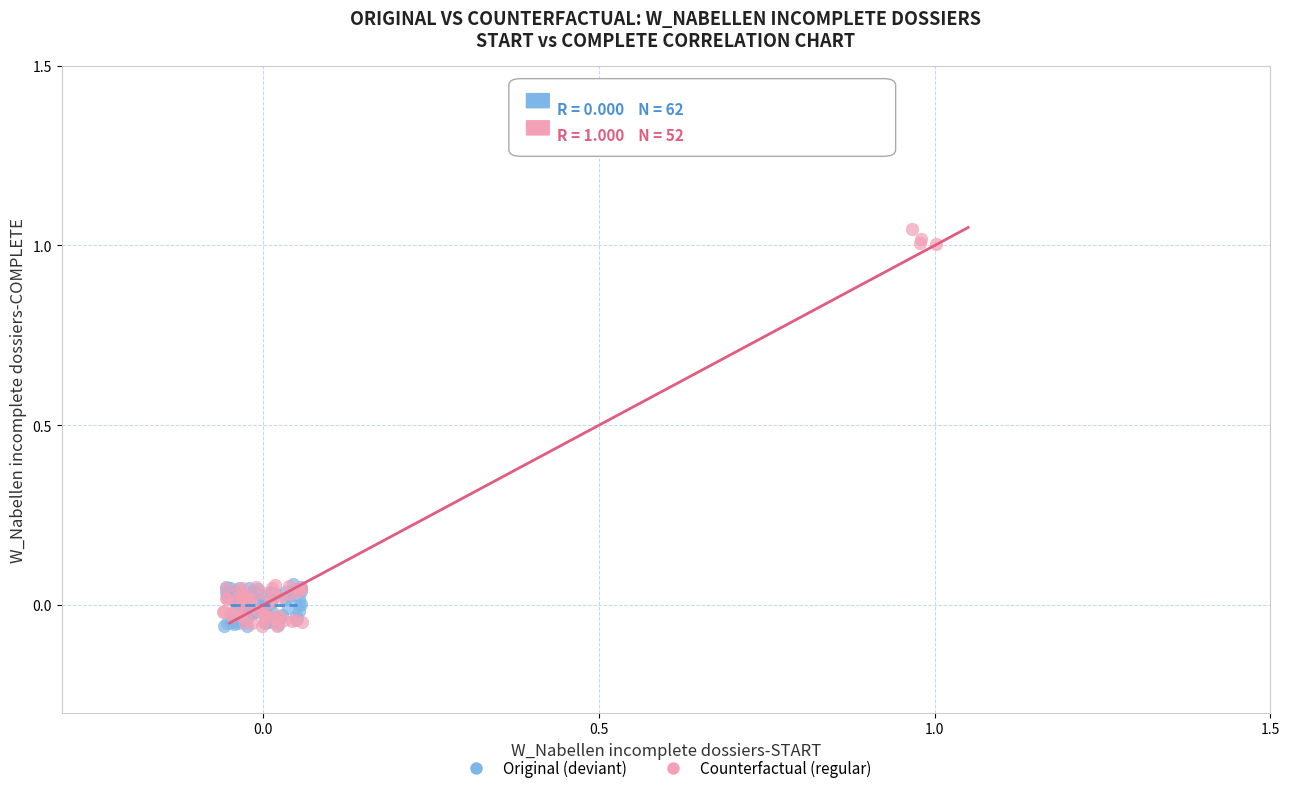

Which series reaches the maximum Y coordinate?

Counterfactual (regular)